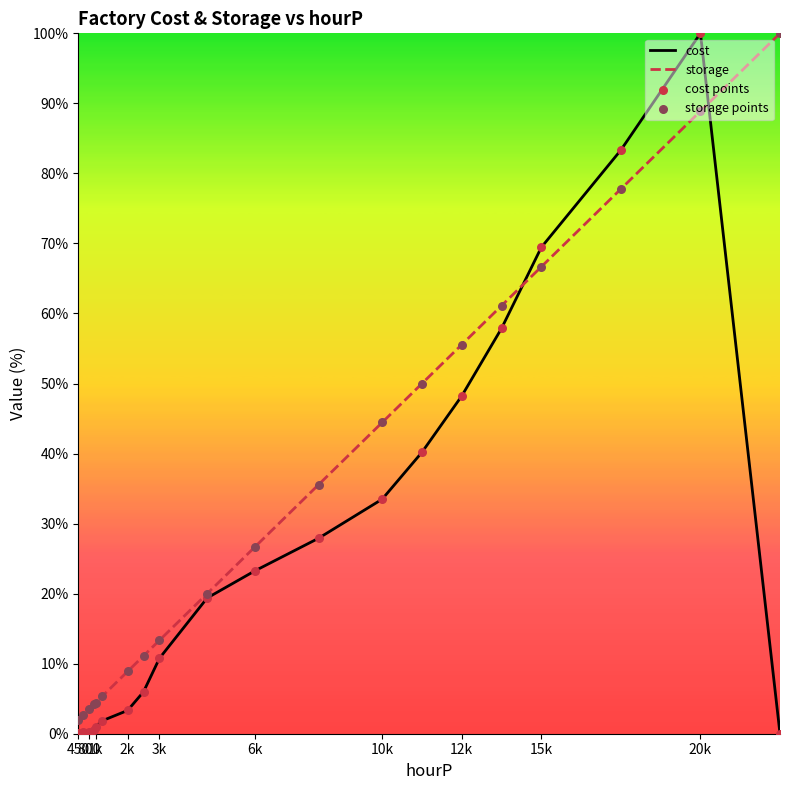

What is the total value across all series at 6k?

49.9